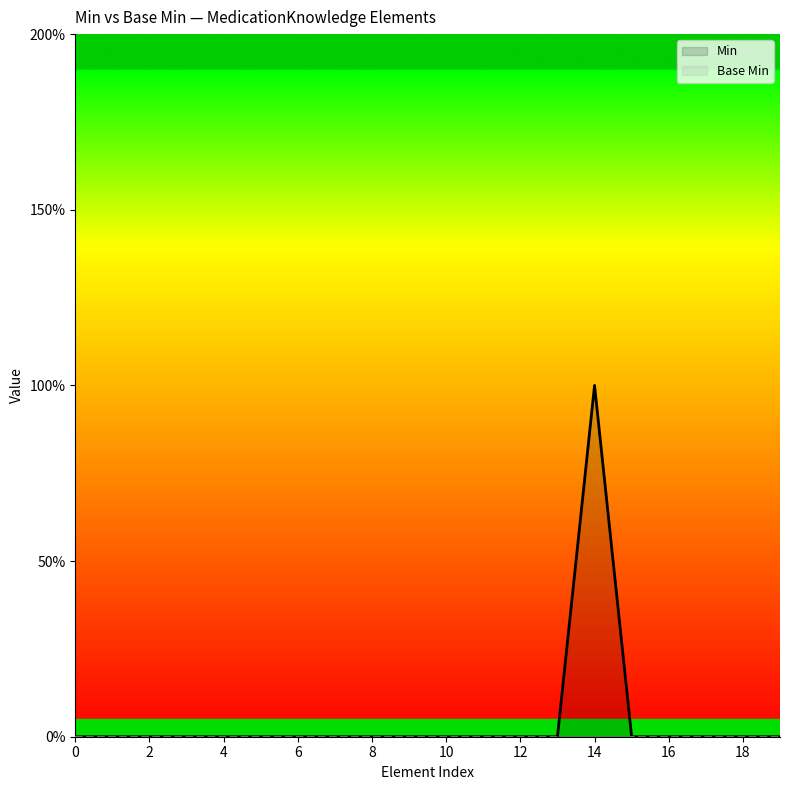

How many categories are shown in the chart?

20